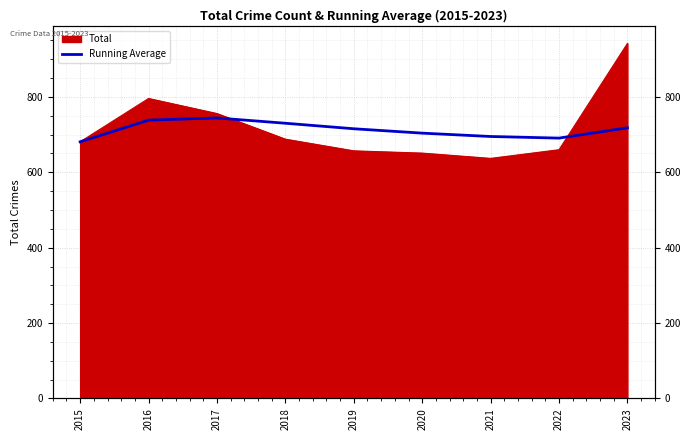

Reading left to right, what are all the values shown in this chart?

681.0	738.5	744.3	730.2	715.6	704.0	695.1	690.8	718.2